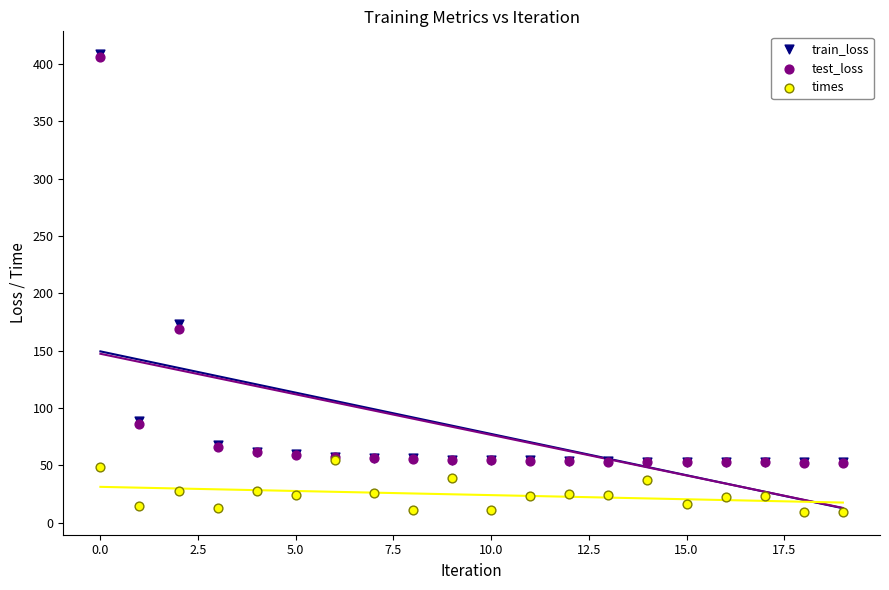

Across all series, what Y value is closest to 209?

173.7